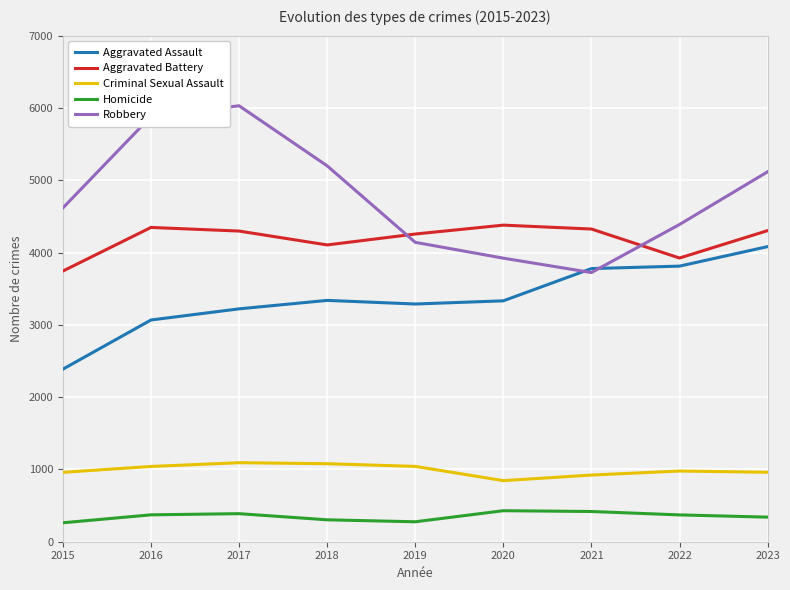

Count the number of data series in this chart.

5